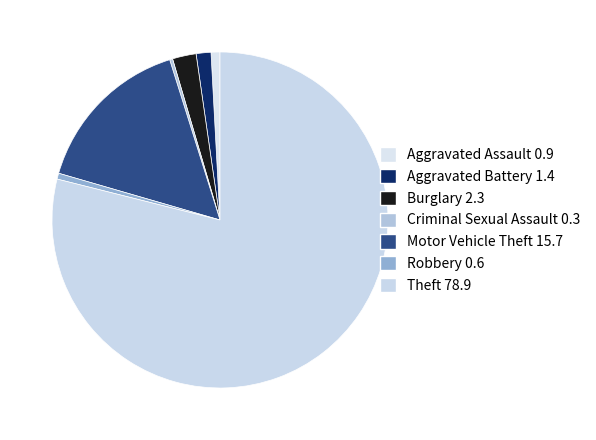

How many slices are in this pie chart?

7